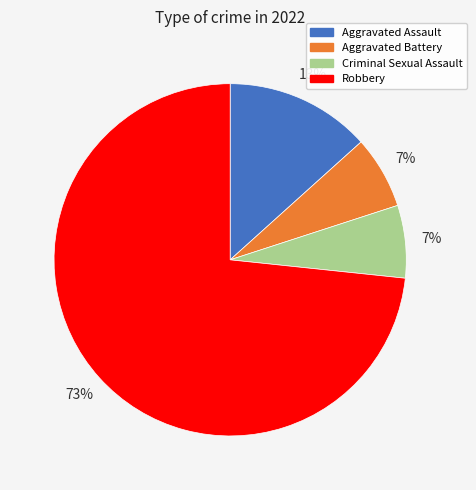

The Criminal Sexual Assault slice represents 14% of the pie. True or false?

False